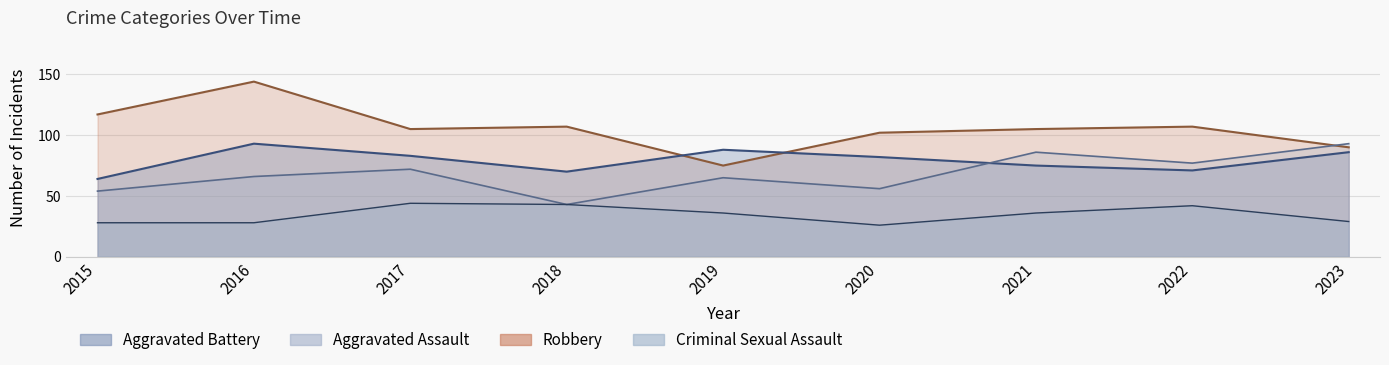

Is it true that Criminal Sexual Assault equals 22 at 2021?

False